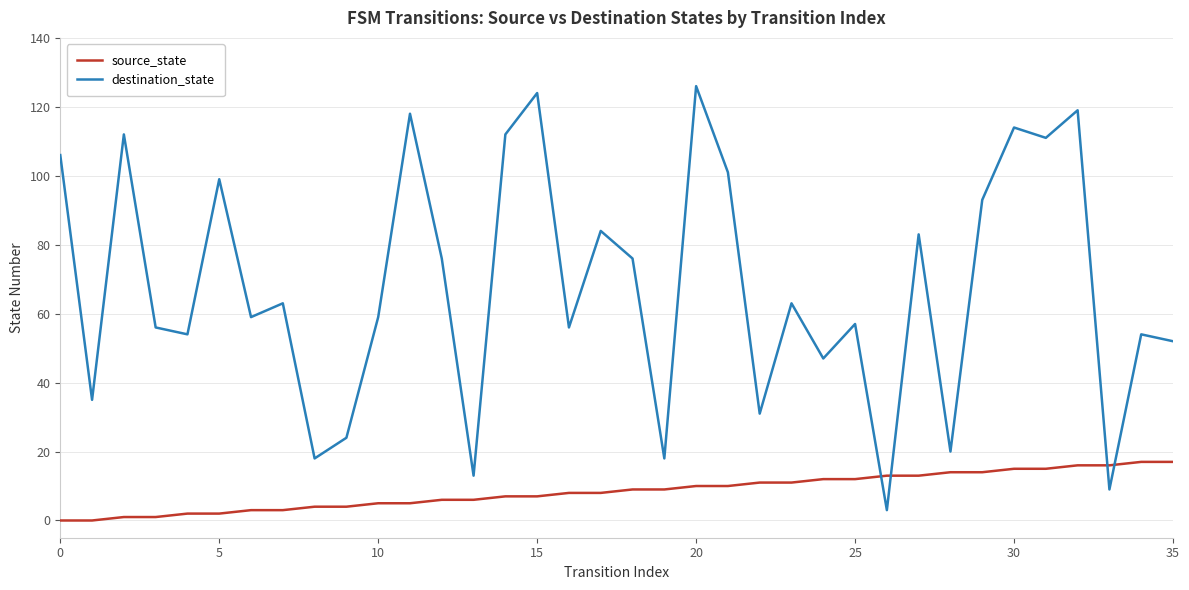

Which series has the widest spread of values?

destination_state